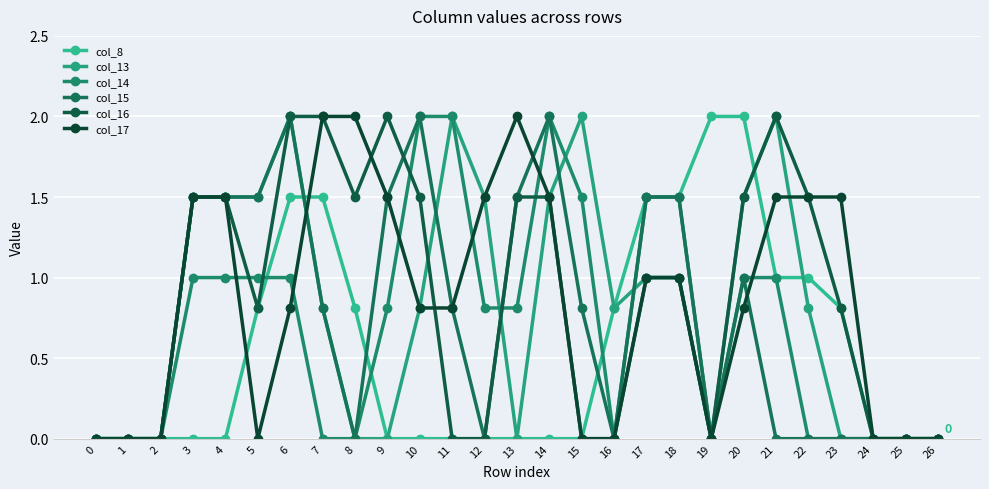

True or false: col_14 has a value of 0.8 at 13.

True